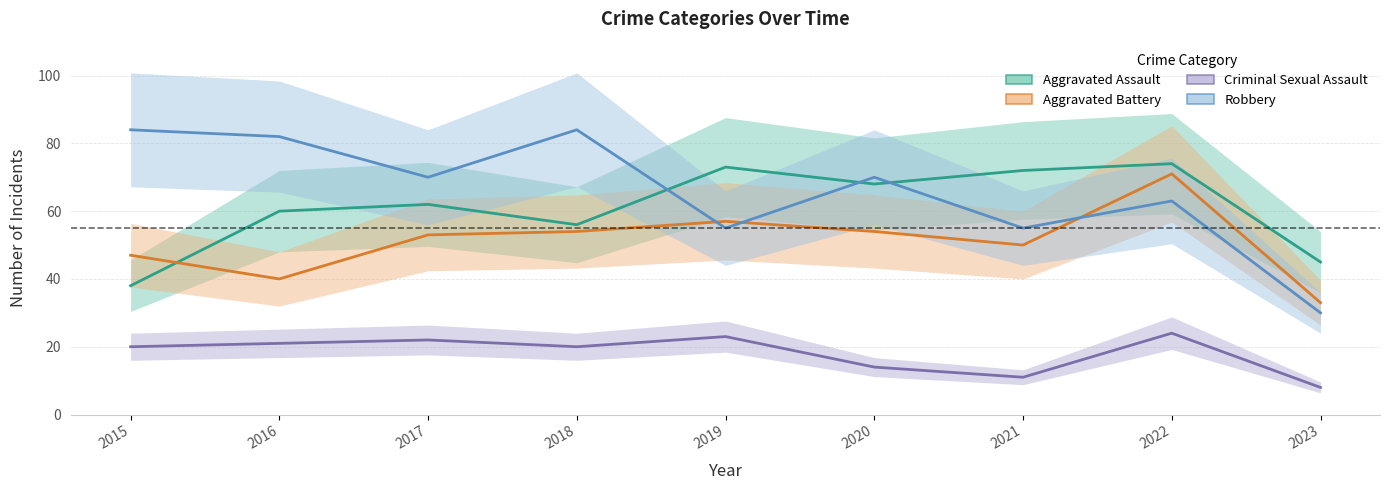

True or false: Aggravated Battery has a value of 68 at 2021.

False